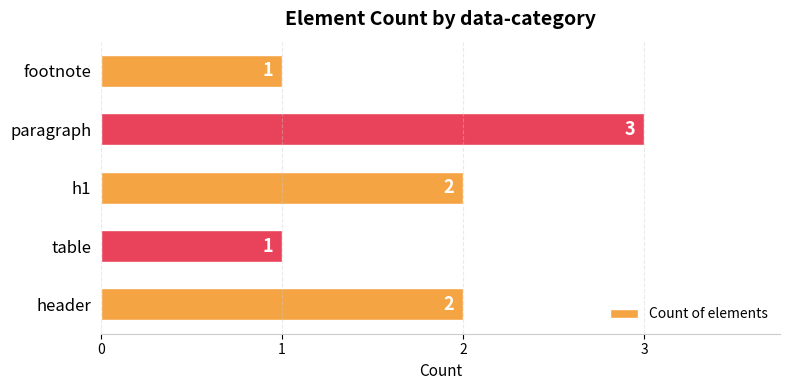

At which category does the chart reach its peak across all series?

paragraph